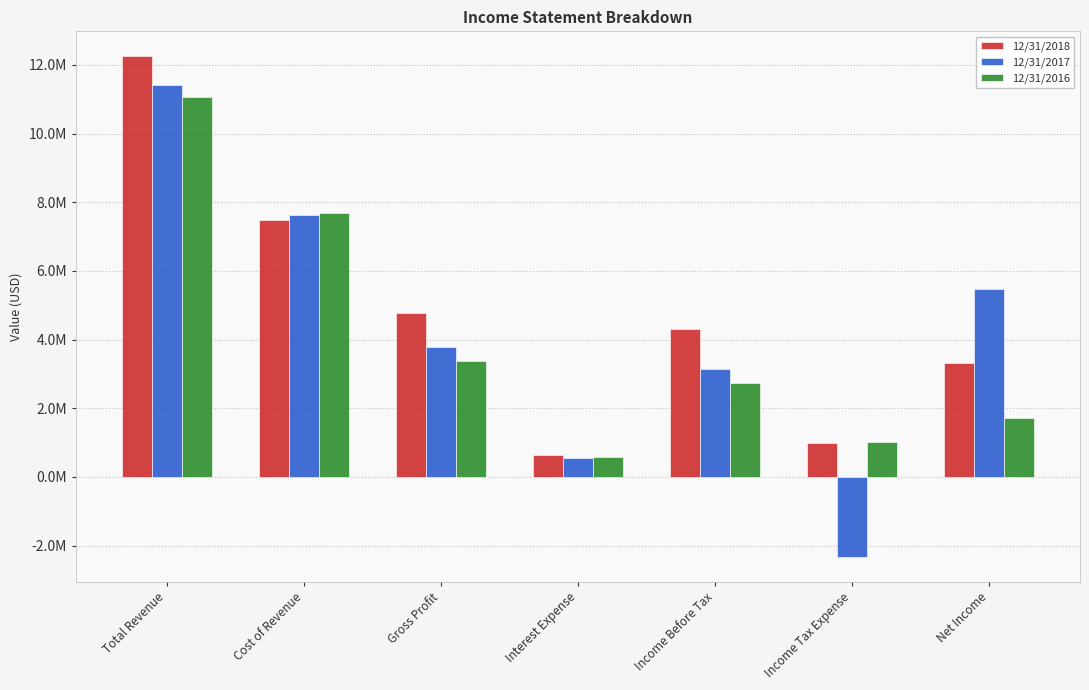

What position from the left is Interest Expense?

4